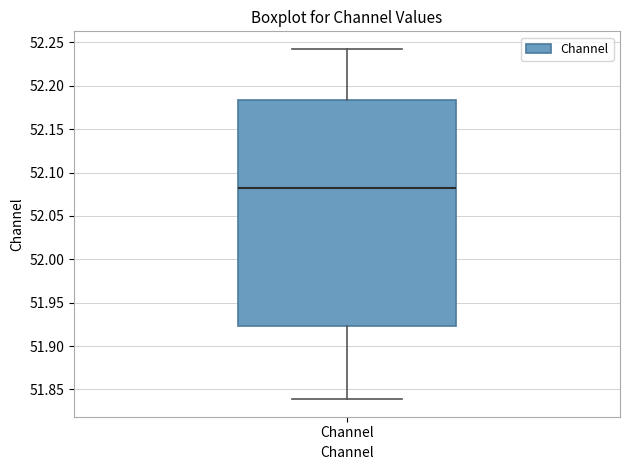

Read this box plot against the y-axis: the position of the median line, the range covered by the box, and the ends of both whiskers. The values are not printed on the chart, so give them approximately, as read against the axis.

median 52.080, box 51.925 to 52.185, whiskers 51.840 to 52.245